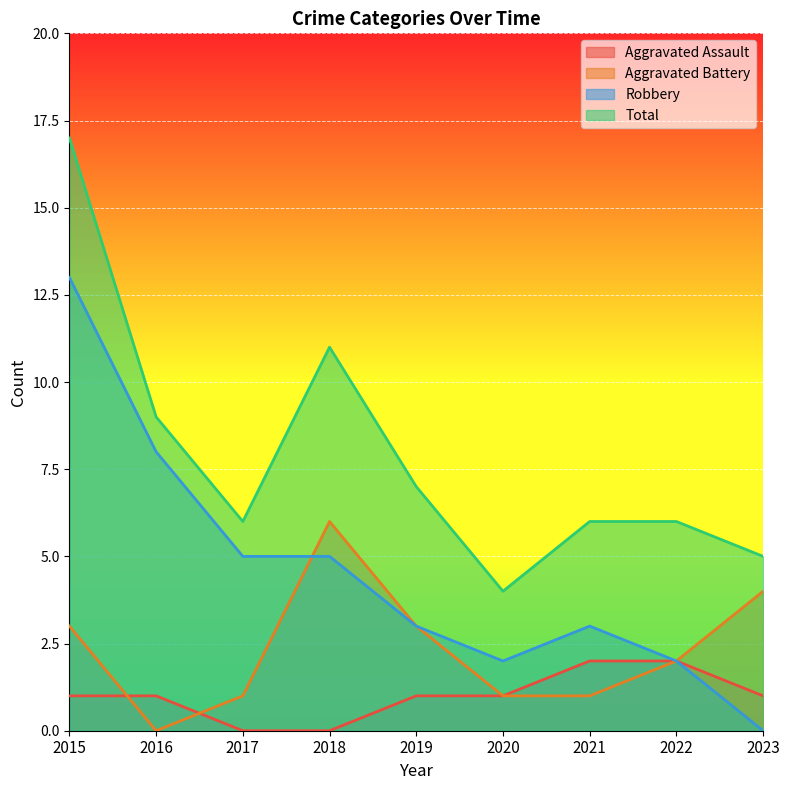

At 2016, list the series in order from smallest to largest.

Aggravated Battery, Aggravated Assault, Robbery, Total